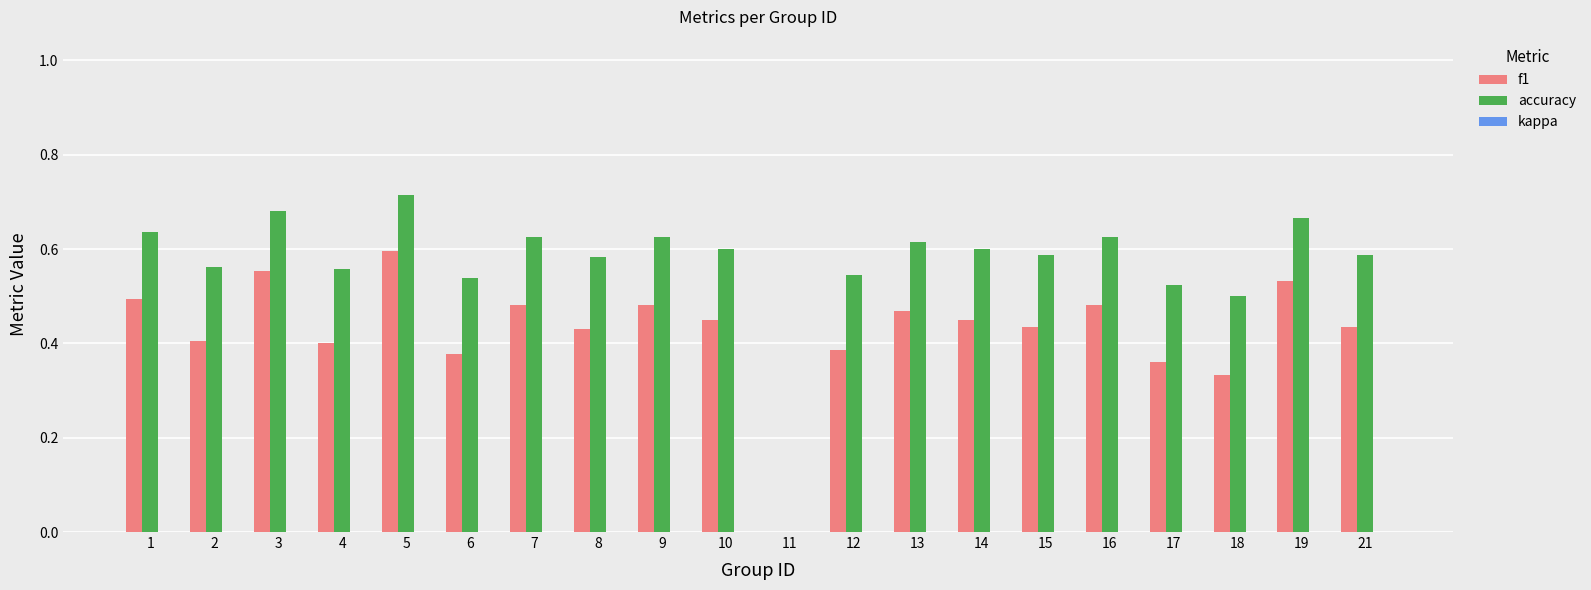

Which category has the highest value in the f1 series?

5